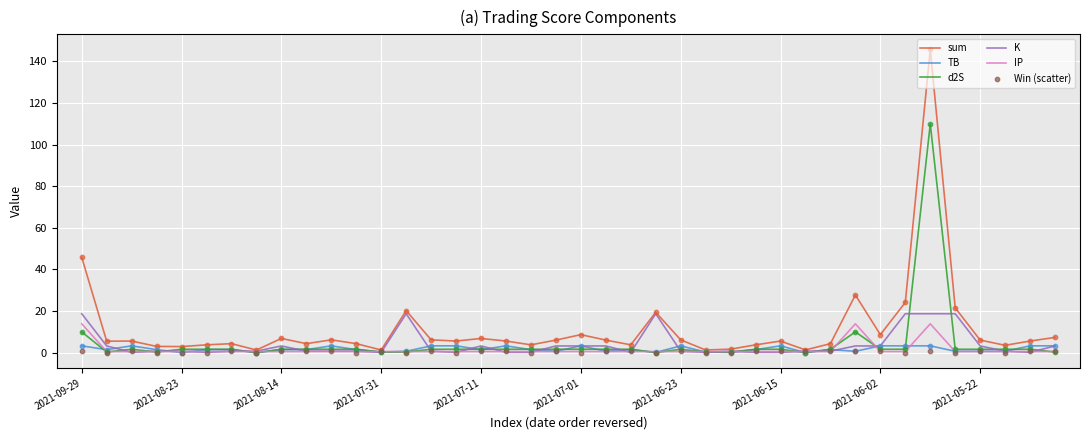

Which series has the largest total across all categories?

sum